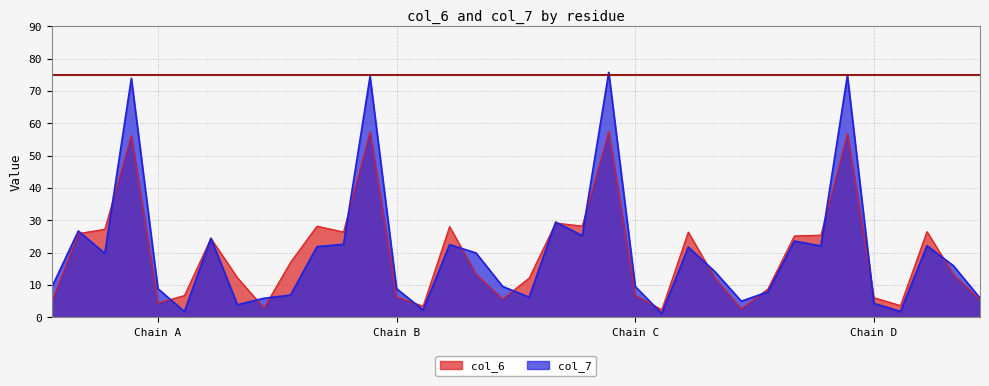

How many values in the col_7 series exceed 15?

18